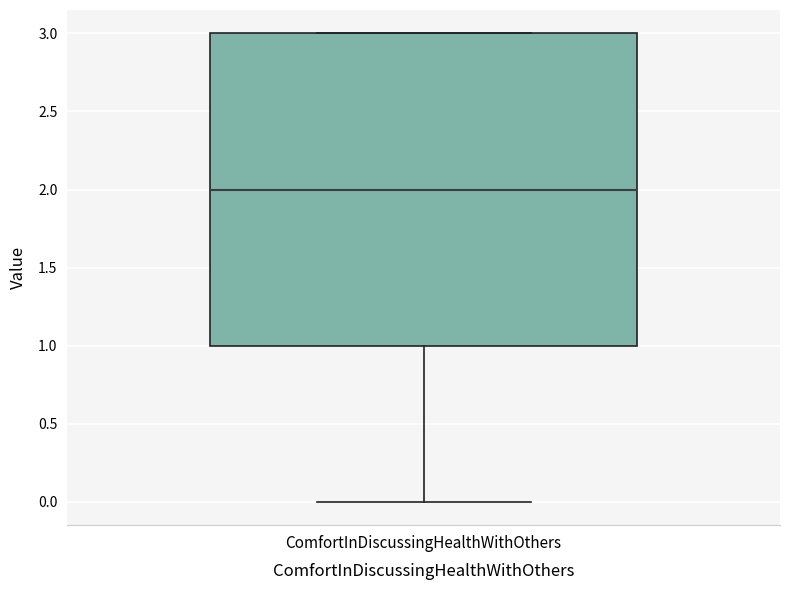

Where does the lower whisker of the box for ComfortInDiscussingHealthWithOthers end on the y-axis? The values are not printed on the chart, so give them approximately, as read against the axis.

0